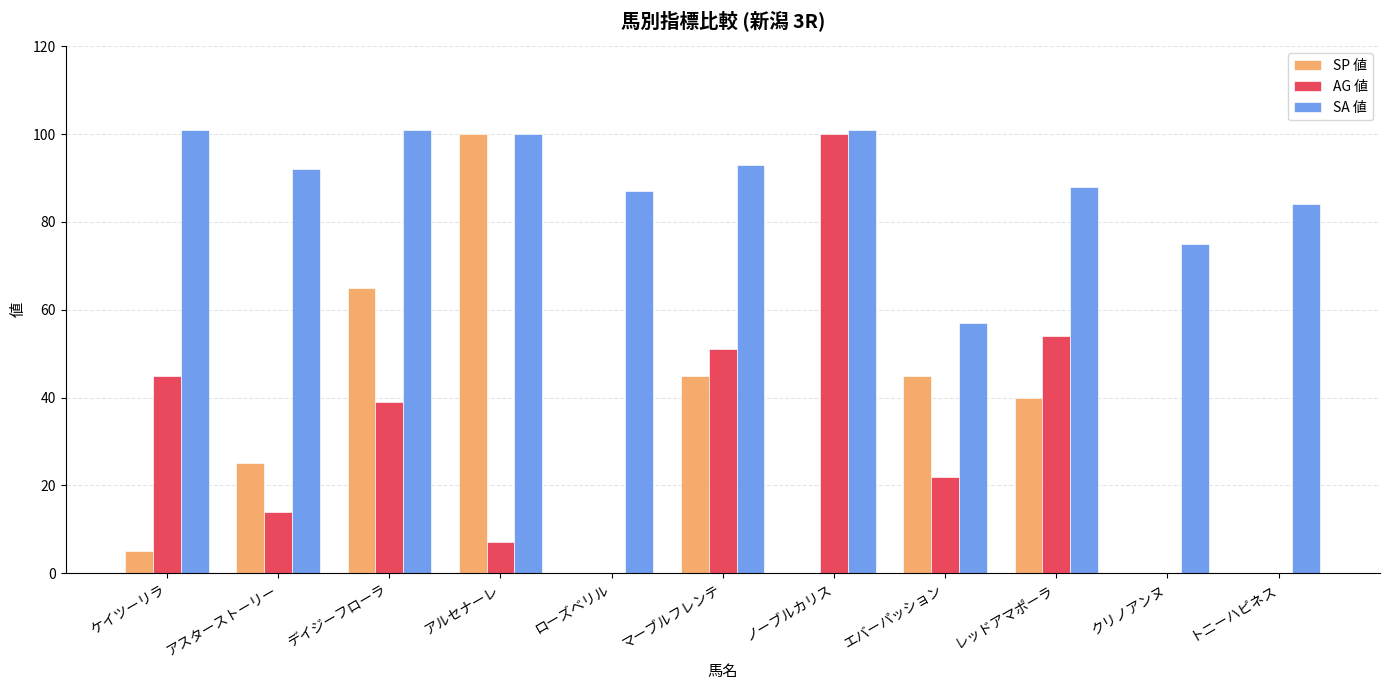

How many data points does each series have?

11